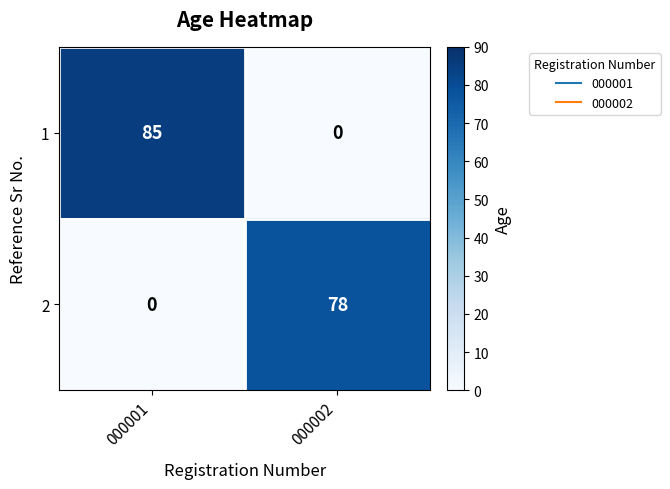

Between 000001 and 000002, which series saw the biggest shift?

1